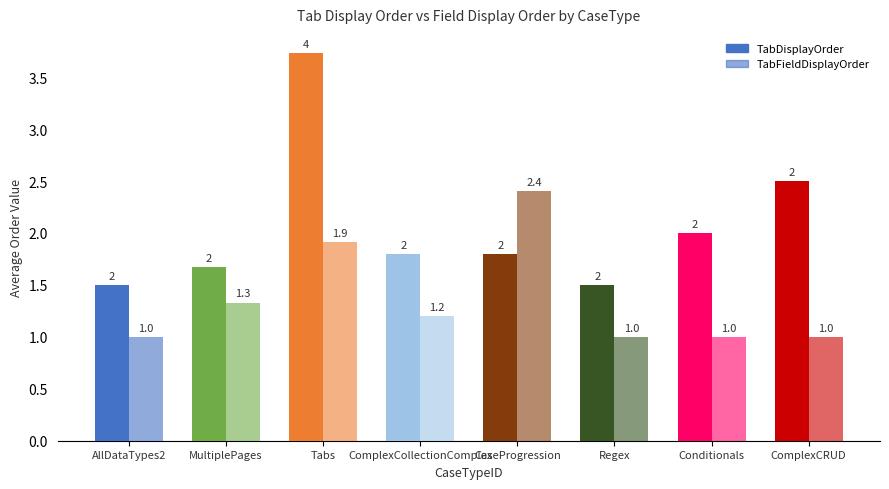

True or false: TabFieldDisplayOrder has a value of 3.1 at Tabs.

False